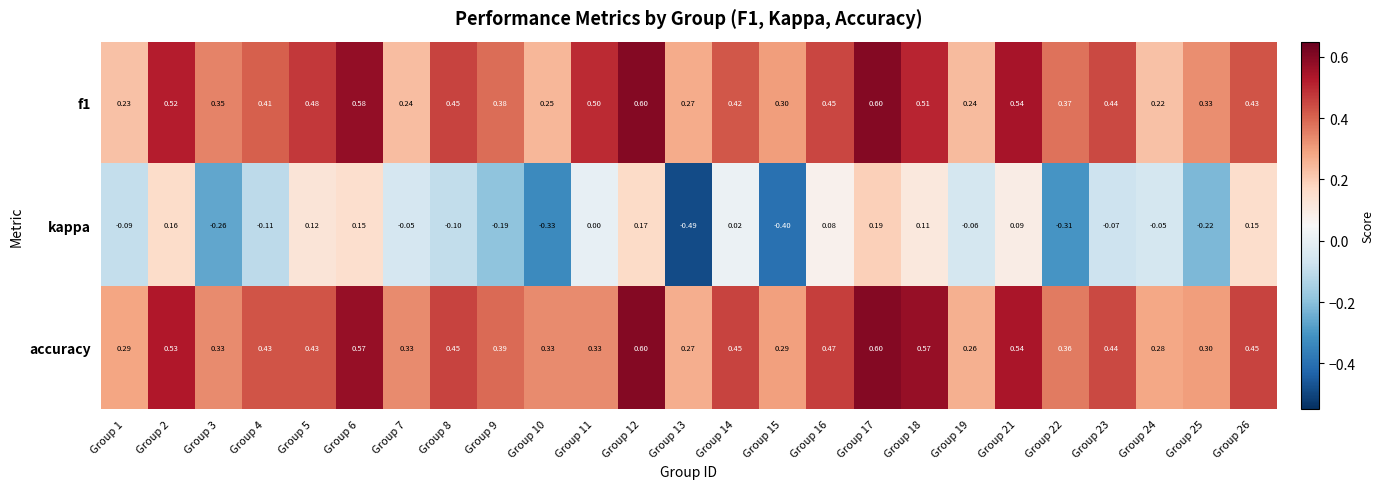

Is the value of accuracy at Group 21 greater than the value of kappa at Group 19?

Yes